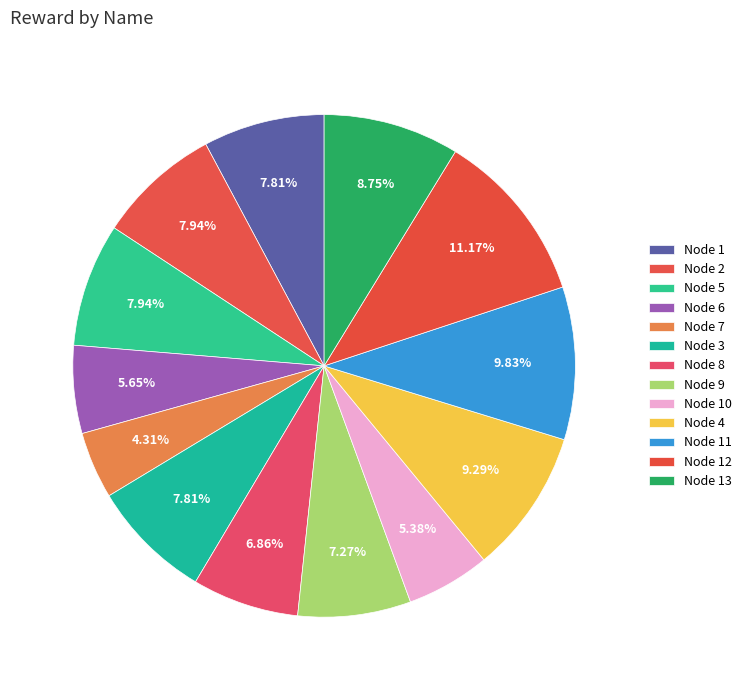

How many segments does this pie chart have?

13